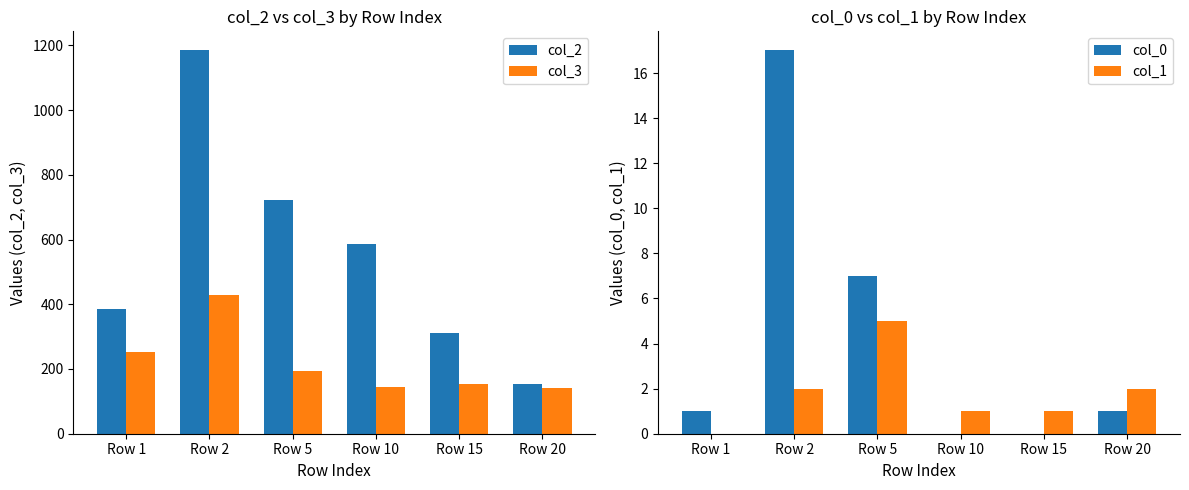

What is the difference between the maximum and minimum values in the col_0 series?

17